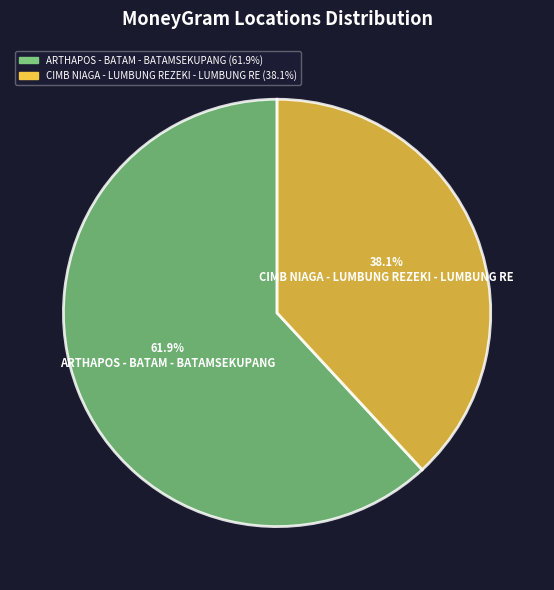

Between CIMB NIAGA - LUMBUNG REZEKI - LUMBUNG RE and ARTHAPOS - BATAM - BATAMSEKUPANG, which is larger?

ARTHAPOS - BATAM - BATAMSEKUPANG